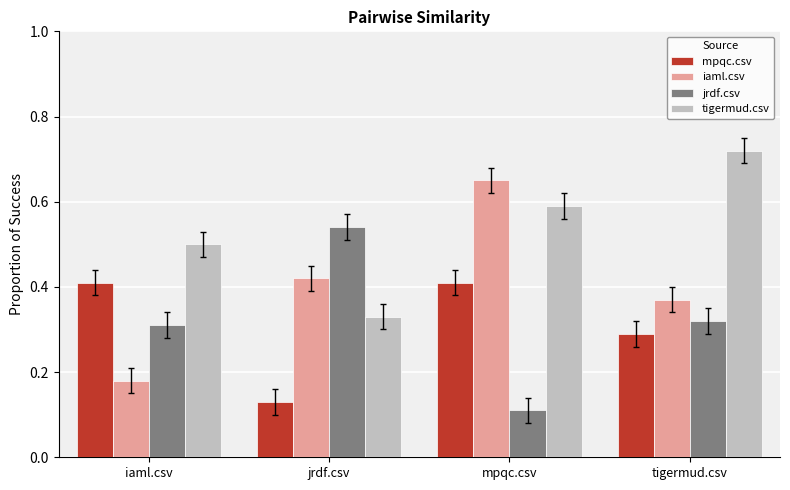

Which series changed the most between mpqc.csv and tigermud.csv?

iaml.csv